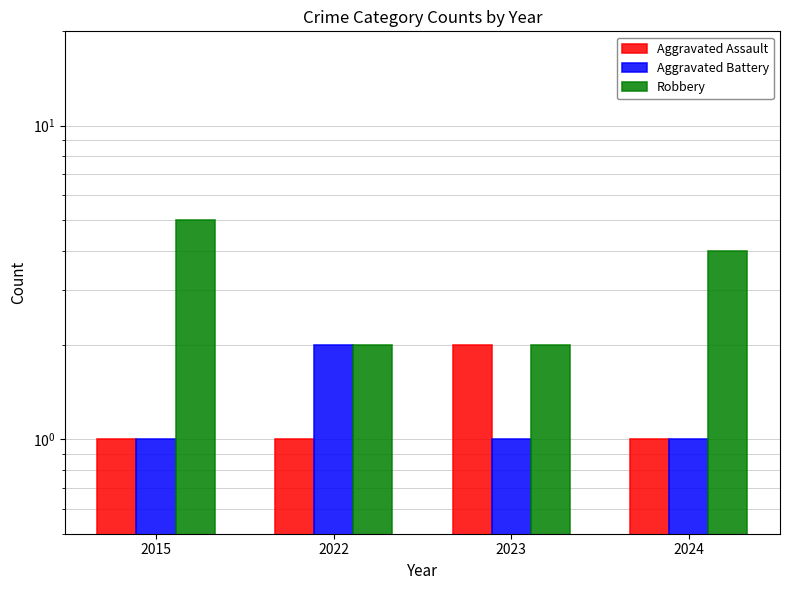

Between 2022 and 2024, which series saw the biggest shift?

Robbery